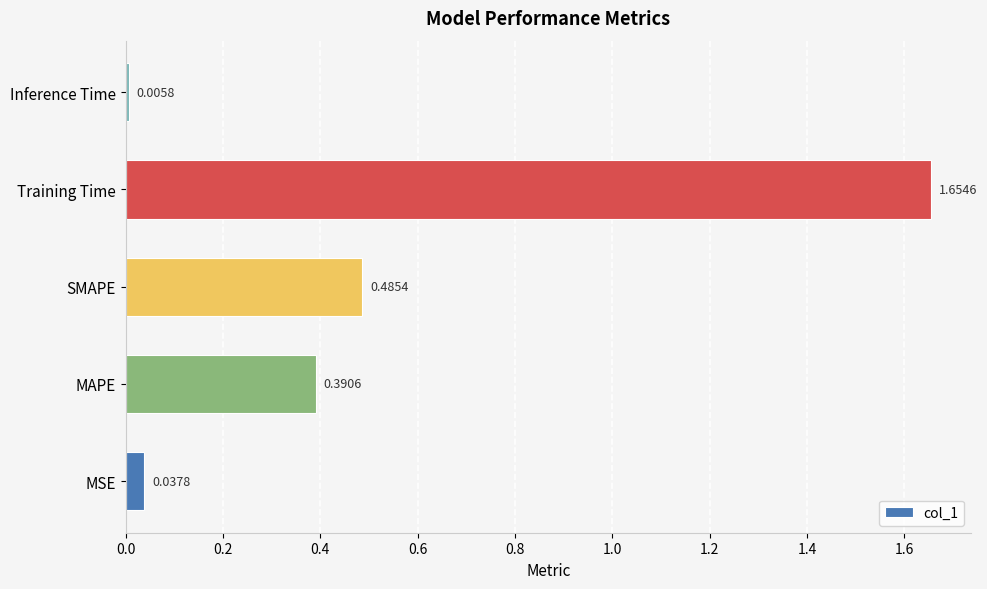

What is the change in value from Training Time to Inference Time?

-1.6